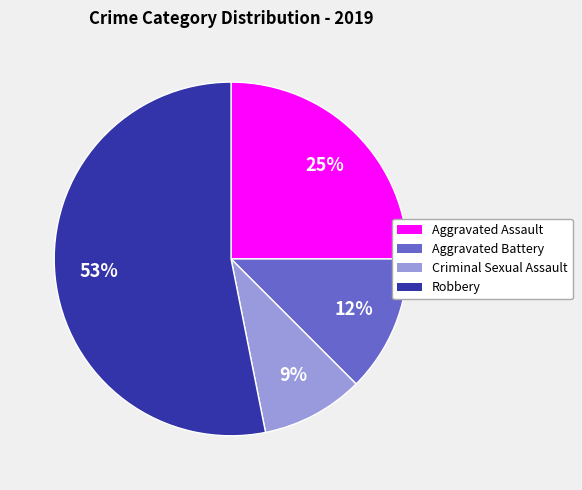

Is there any slice that represents more than half of the pie?

Yes